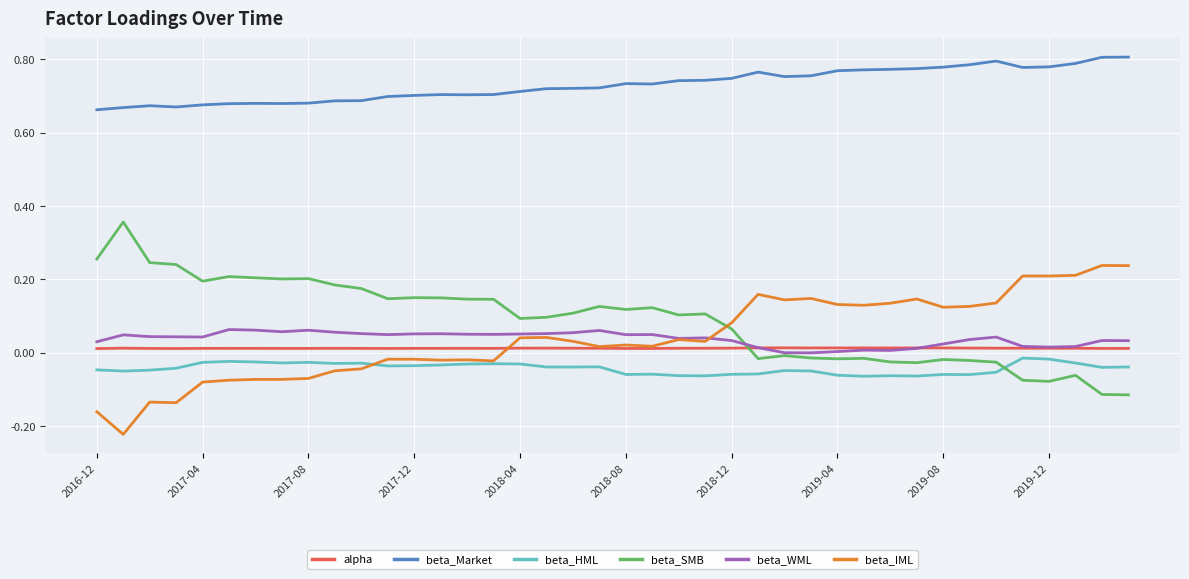

True or false: beta_Market and alpha cross at least once.

False